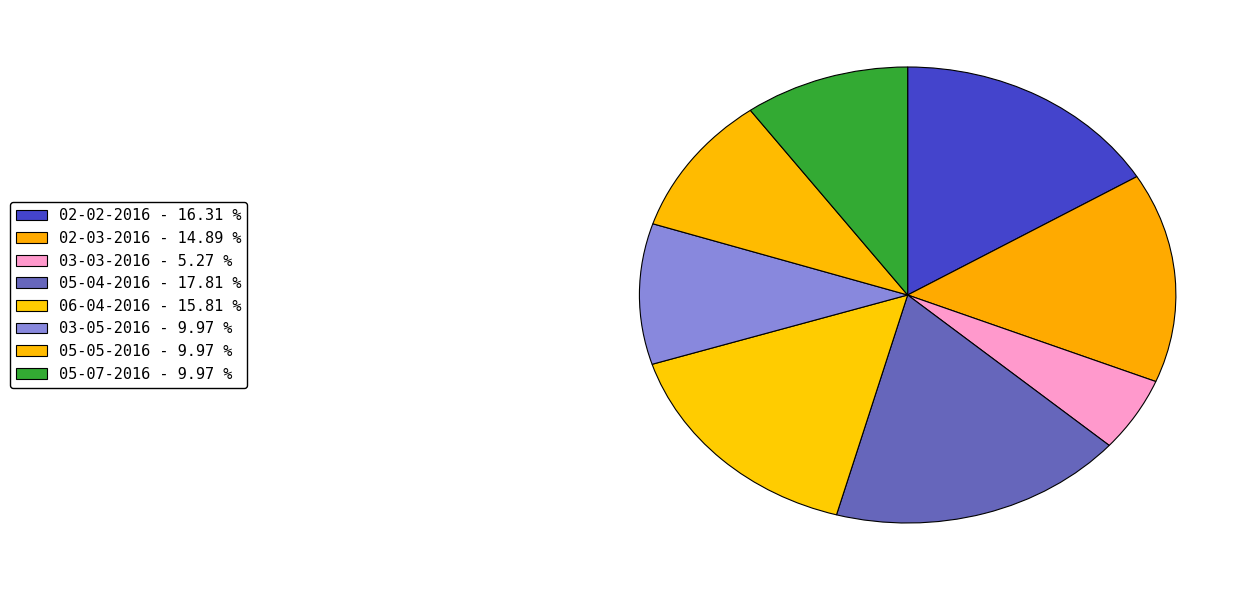

Is 05-05-2016 the majority of the pie?

No